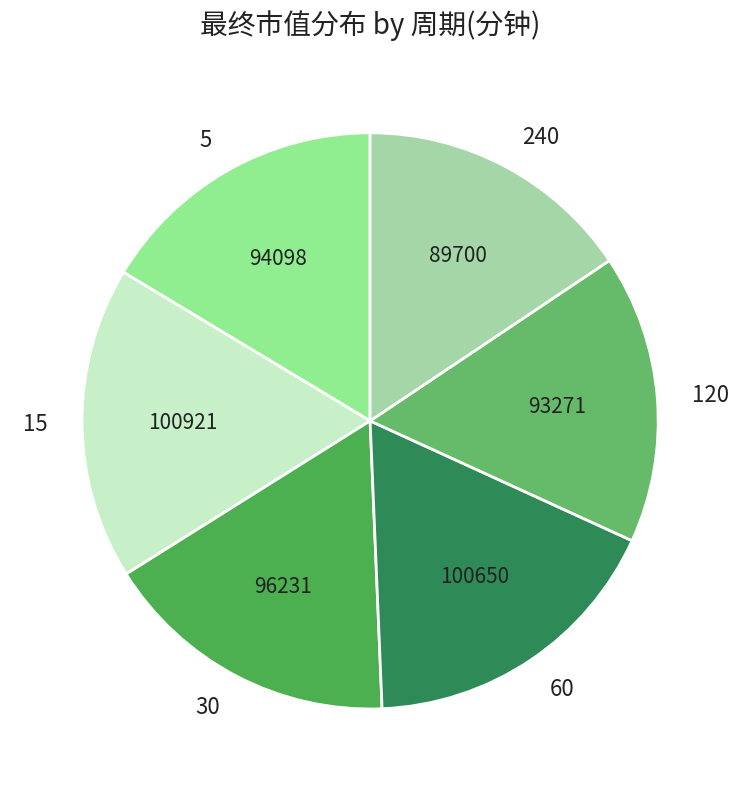

How many slices are in this pie chart?

6